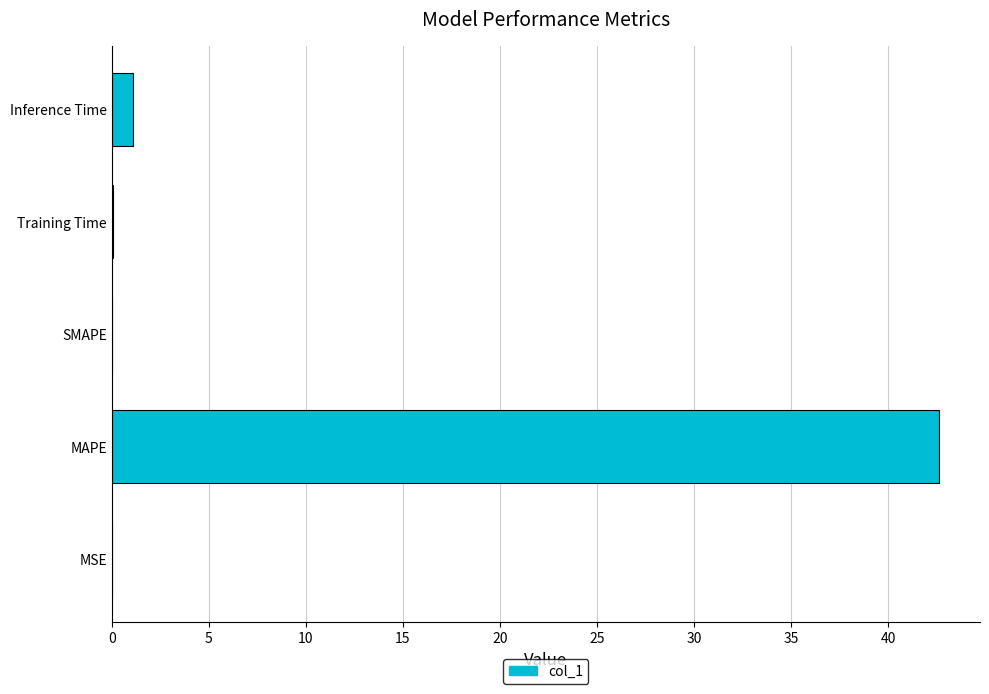

The chart shows a value of 1.1 at Inference Time. True or false?

True